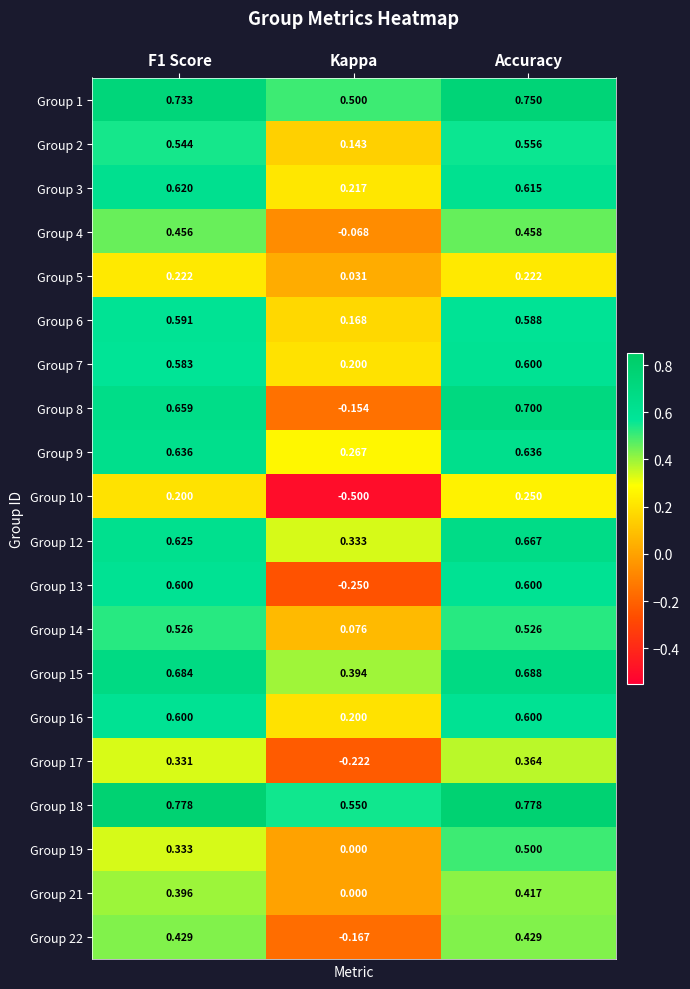

Where is Group 14 nearest to the value 0?

Kappa